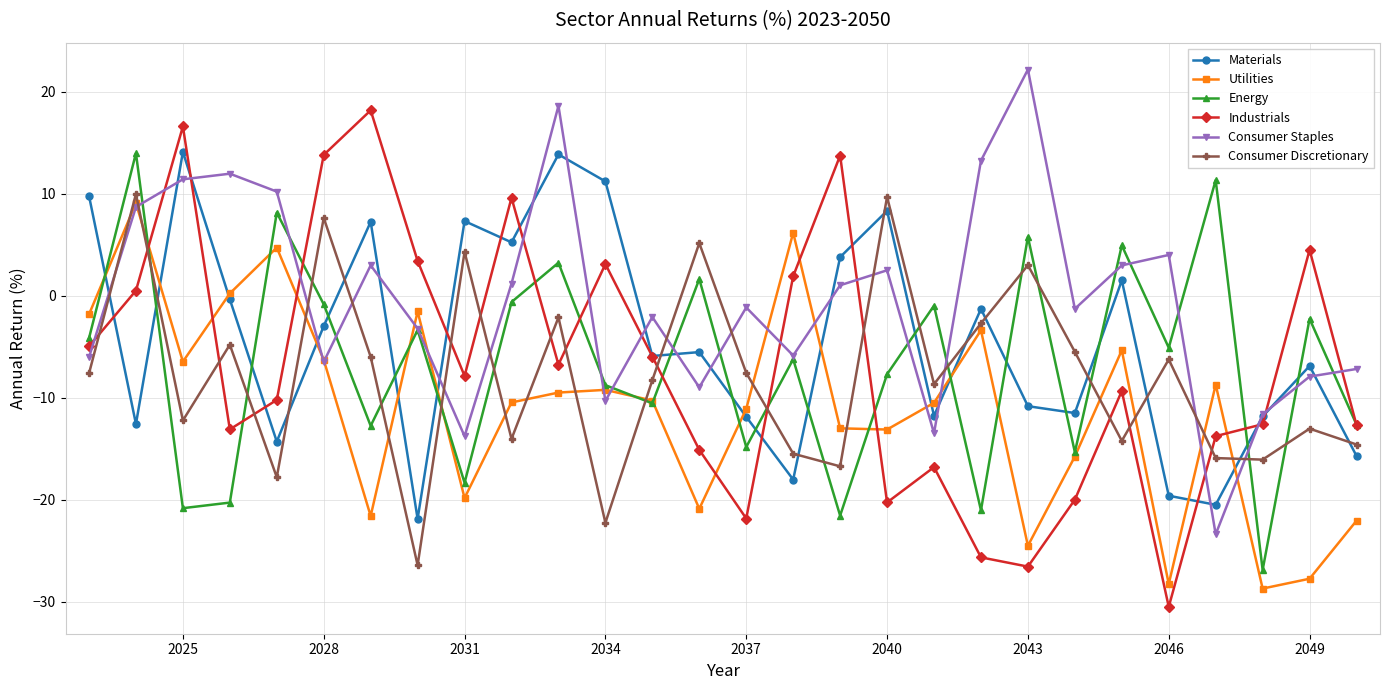

What is the value of the Materials point at the 1st from the left?

9.8